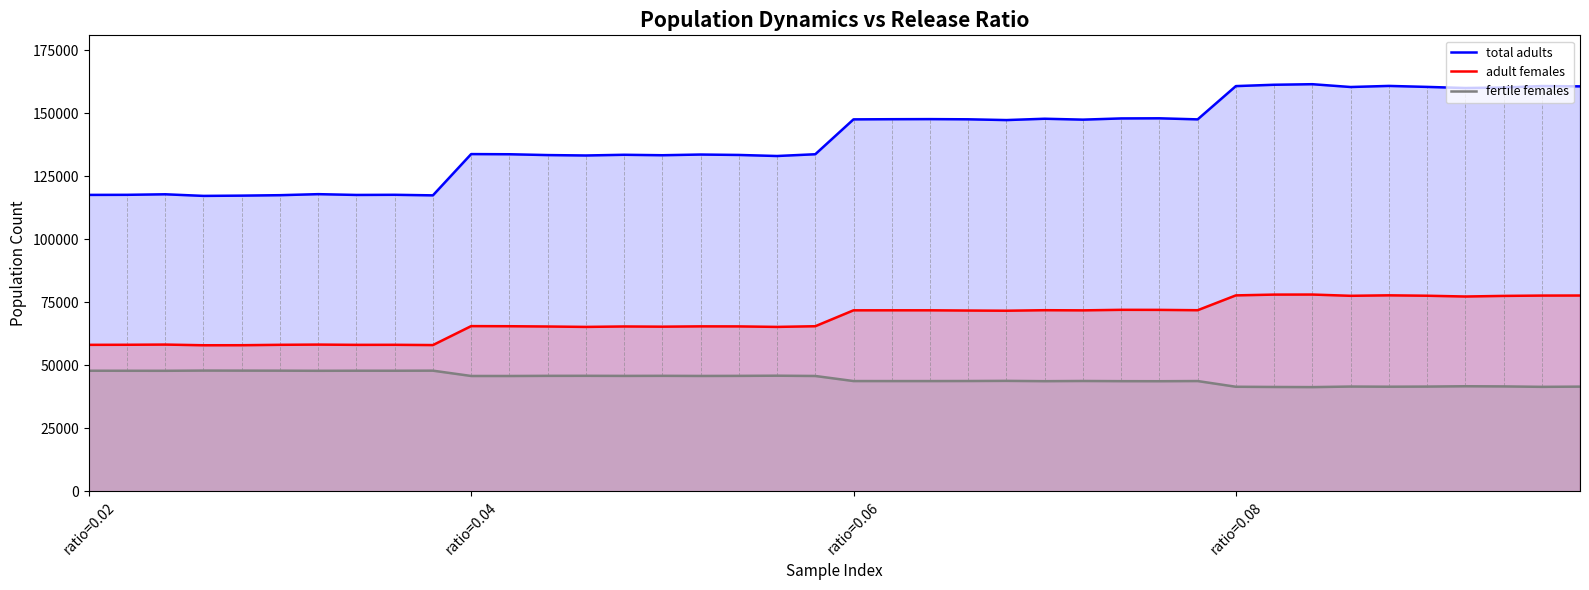

In fertile females, how many points are higher than both neighbors (excluding endpoints)?

11